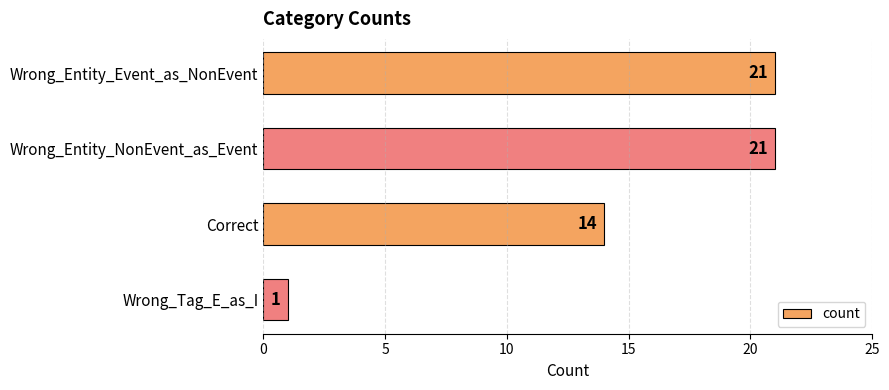

How many bars are there in total?

4